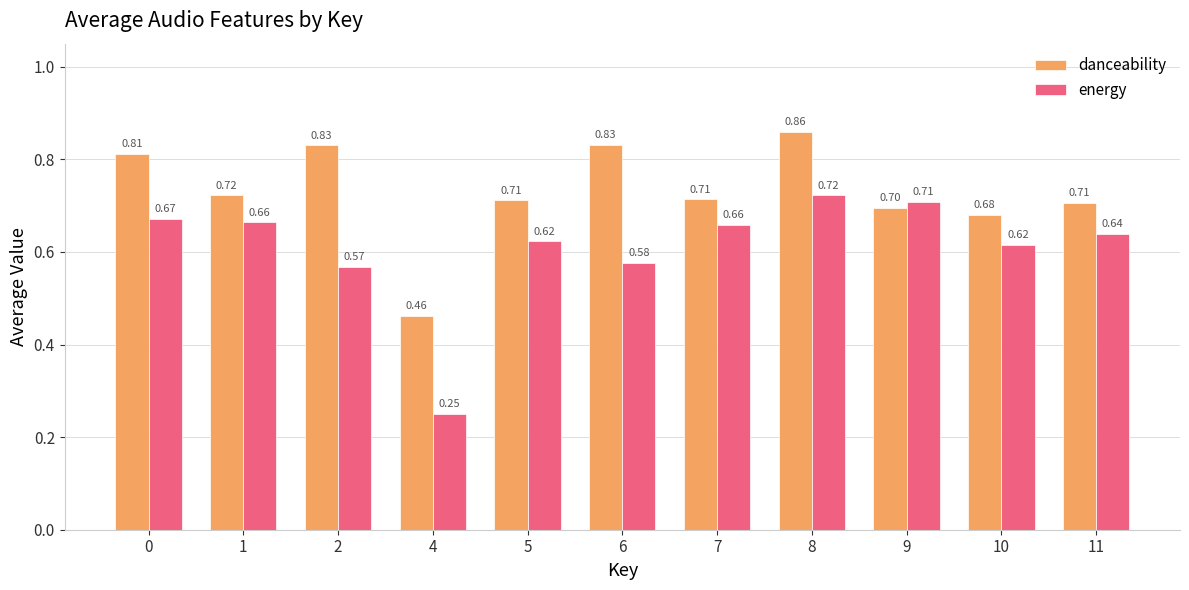

How many bars are there in each group?

2